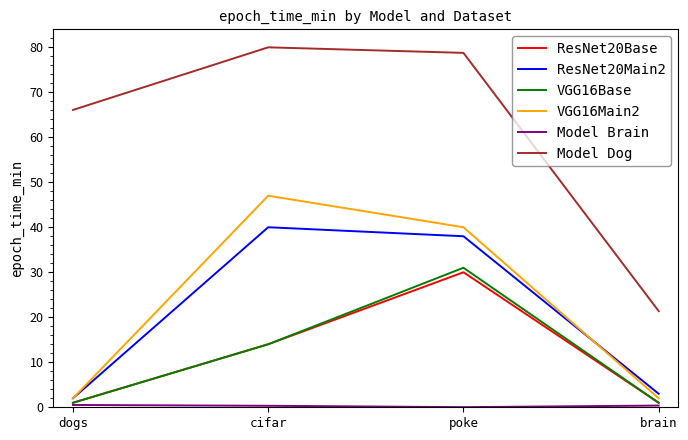

What is the lowest value of the ResNet20Main2 series?

2.0